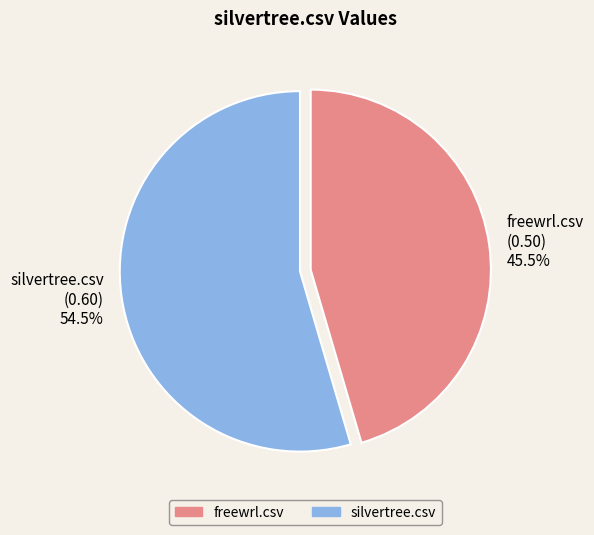

Is freewrl.csv the majority of the pie?

No